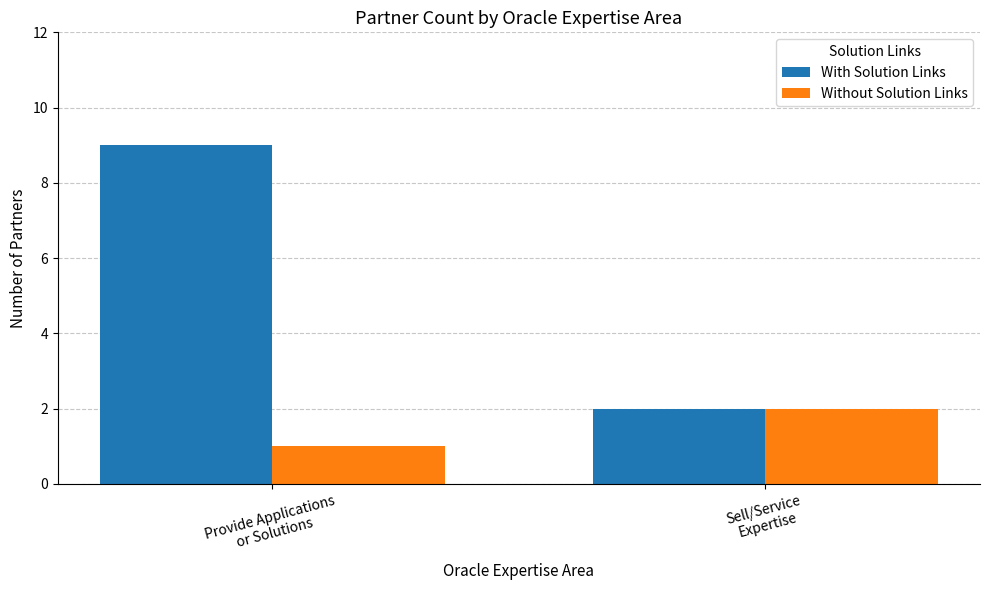

What is the approximate value of With Solution Links at Sell/Service
Expertise?

2